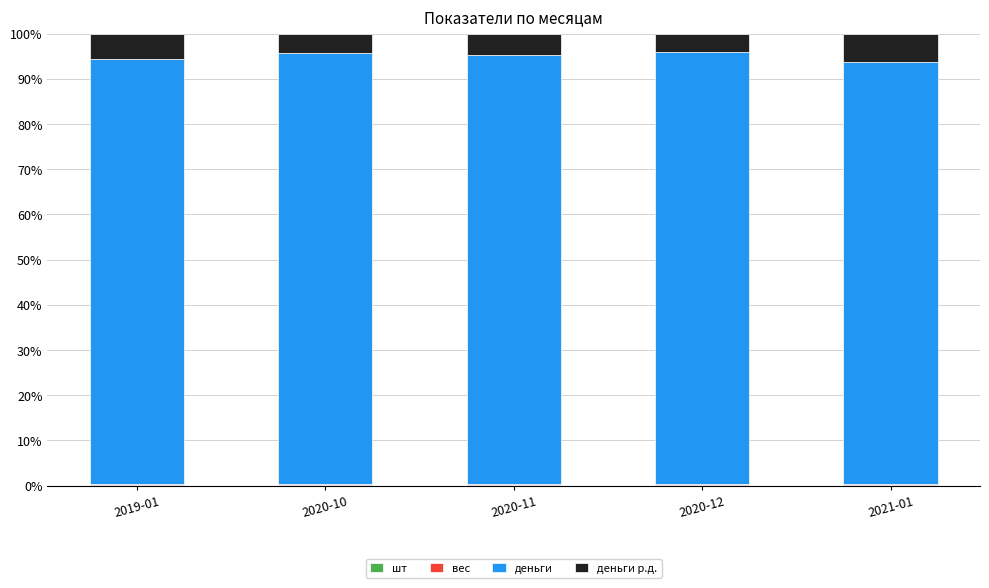

Are the bars grouped side by side (vs. stacked)?

No